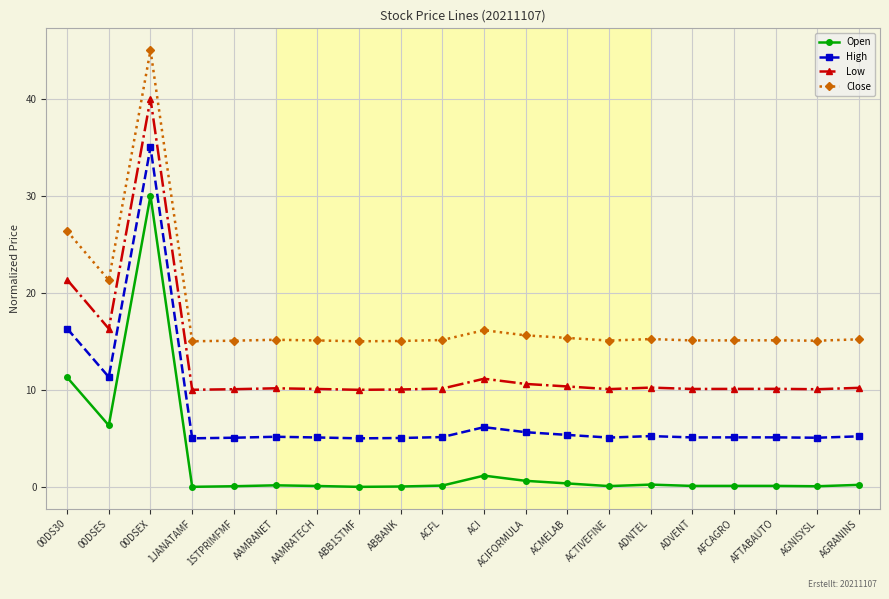

Where is Low nearest to the value 25?

00DS30